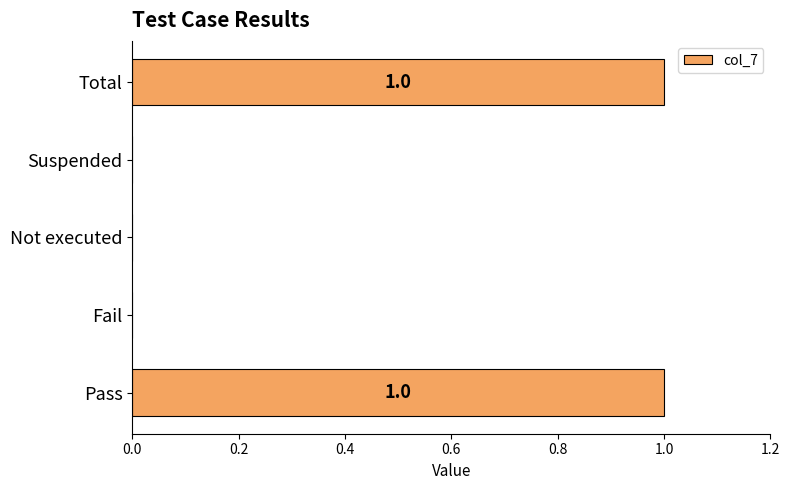

Between Suspended and Pass, which is larger?

Pass